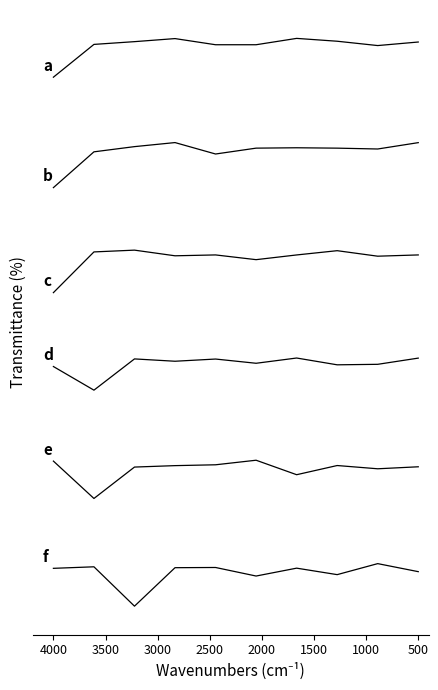

What is the value of the b point at the 10th from the left?

6.8